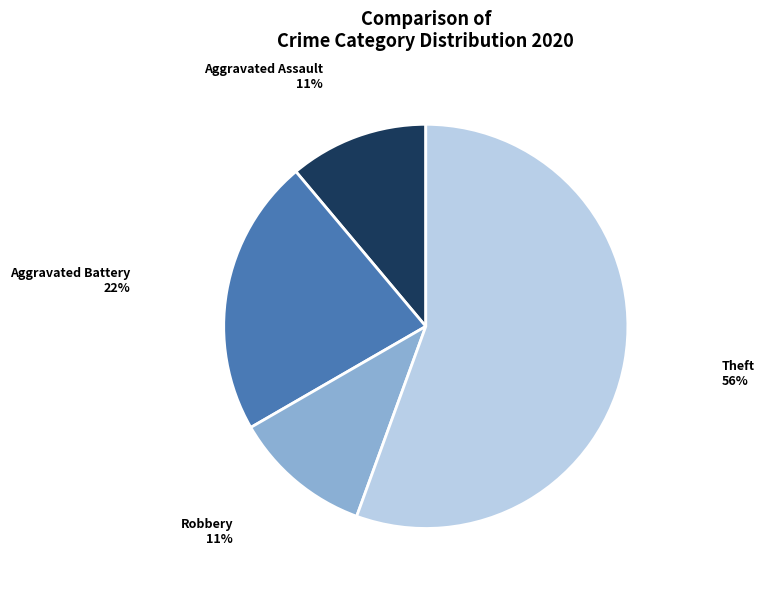

Count the number of slices in the pie.

4